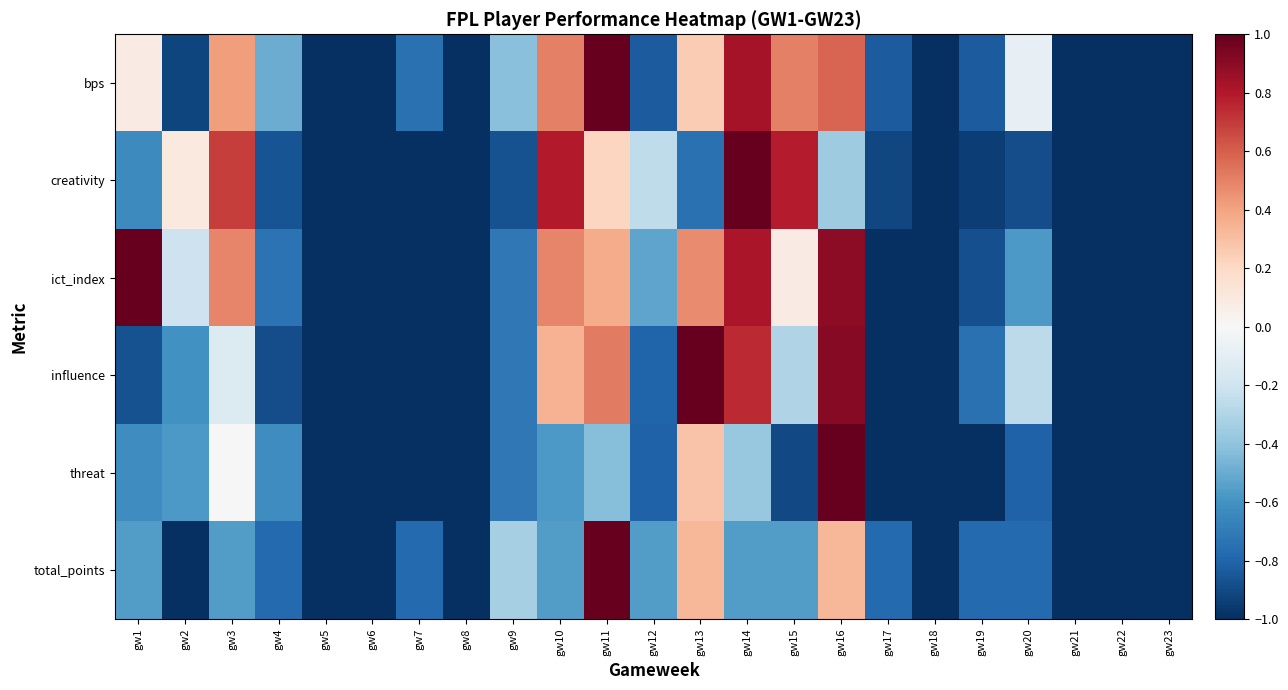

Reading left to right, extract all data points from this chart.

bps: gw1=0.1	gw2=-0.9	gw3=0.4	gw4=-0.5	gw5=-1.0	gw6=-1.0	gw7=-0.8	gw8=-1.0	gw9=-0.4	gw10=0.5	gw11=1.0	gw12=-0.8	gw13=0.2	gw14=0.8	gw15=0.5	gw16=0.6	gw17=-0.8	gw18=-1.0	gw19=-0.8	gw20=-0.1	gw21=-1.0	gw22=-1.0	gw23=-1.0
creativity: gw1=-0.6	gw2=0.1	gw3=0.7	gw4=-0.9	gw5=-1.0	gw6=-1.0	gw7=-1.0	gw8=-1.0	gw9=-0.9	gw10=0.8	gw11=0.2	gw12=-0.3	gw13=-0.7	gw14=1.0	gw15=0.8	gw16=-0.4	gw17=-0.9	gw18=-1.0	gw19=-0.9	gw20=-0.9	gw21=-1.0	gw22=-1.0	gw23=-1.0
ict_index: gw1=1.0	gw2=-0.2	gw3=0.5	gw4=-0.7	gw5=-1.0	gw6=-1.0	gw7=-1.0	gw8=-1.0	gw9=-0.7	gw10=0.5	gw11=0.4	gw12=-0.5	gw13=0.5	gw14=0.8	gw15=0.1	gw16=0.9	gw17=-1.0	gw18=-1.0	gw19=-0.9	gw20=-0.6	gw21=-1.0	gw22=-1.0	gw23=-1.0
influence: gw1=-0.9	gw2=-0.6	gw3=-0.1	gw4=-0.9	gw5=-1.0	gw6=-1.0	gw7=-1.0	gw8=-1.0	gw9=-0.7	gw10=0.4	gw11=0.5	gw12=-0.8	gw13=1.0	gw14=0.7	gw15=-0.3	gw16=0.9	gw17=-1.0	gw18=-1.0	gw19=-0.7	gw20=-0.3	gw21=-1.0	gw22=-1.0	gw23=-1.0
threat: gw1=-0.6	gw2=-0.6	gw3=0.0	gw4=-0.6	gw5=-1.0	gw6=-1.0	gw7=-1.0	gw8=-1.0	gw9=-0.7	gw10=-0.6	gw11=-0.4	gw12=-0.8	gw13=0.3	gw14=-0.4	gw15=-0.9	gw16=1.0	gw17=-1.0	gw18=-1.0	gw19=-1.0	gw20=-0.8	gw21=-1.0	gw22=-1.0	gw23=-1.0
total_points: gw1=-0.6	gw2=-1.0	gw3=-0.6	gw4=-0.8	gw5=-1.0	gw6=-1.0	gw7=-0.8	gw8=-1.0	gw9=-0.3	gw10=-0.6	gw11=1.0	gw12=-0.6	gw13=0.3	gw14=-0.6	gw15=-0.6	gw16=0.3	gw17=-0.8	gw18=-1.0	gw19=-0.8	gw20=-0.8	gw21=-1.0	gw22=-1.0	gw23=-1.0